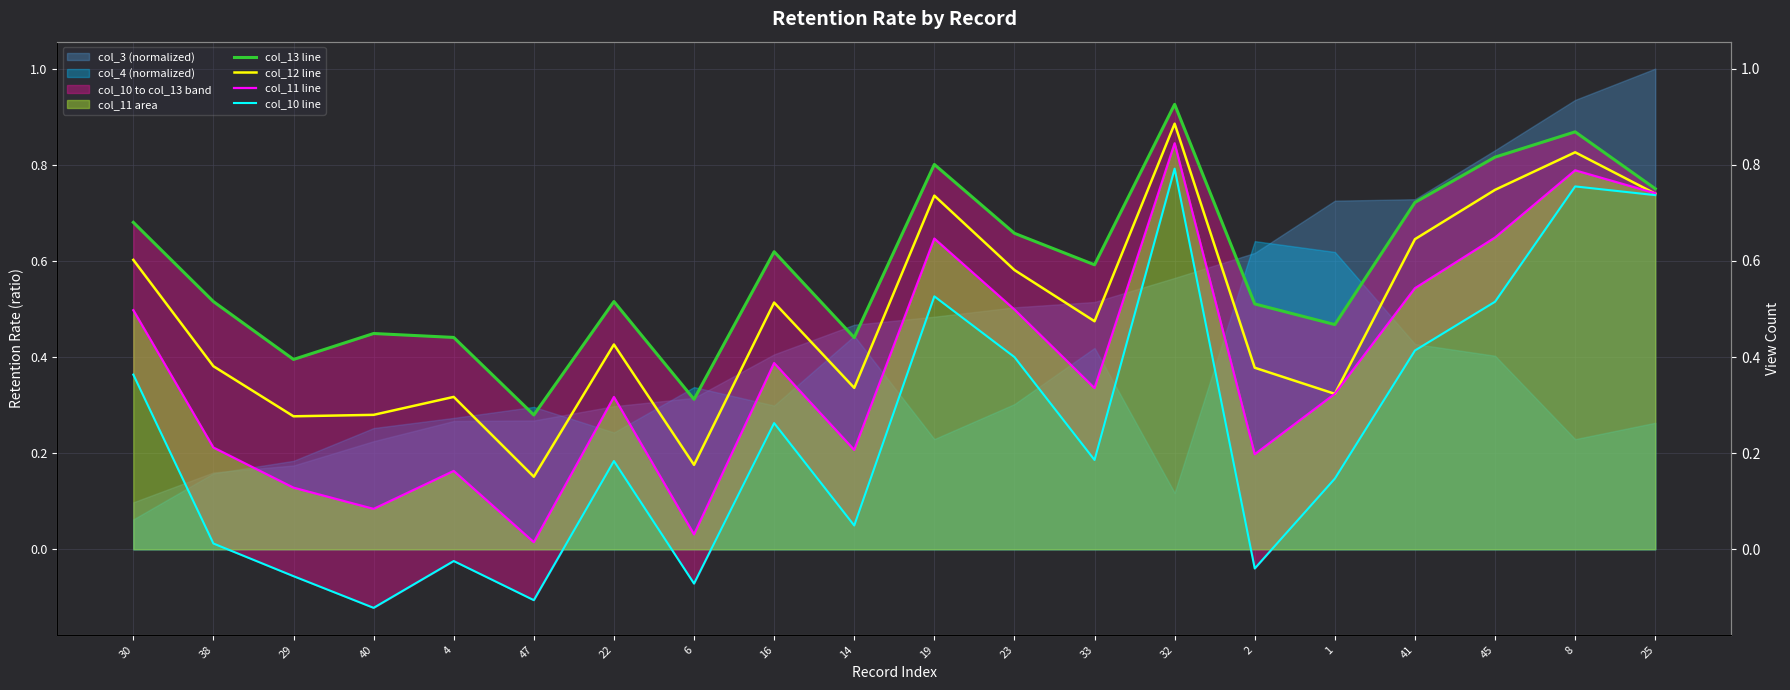

True or false: col_11 line and col_13 line cross at least once.

False